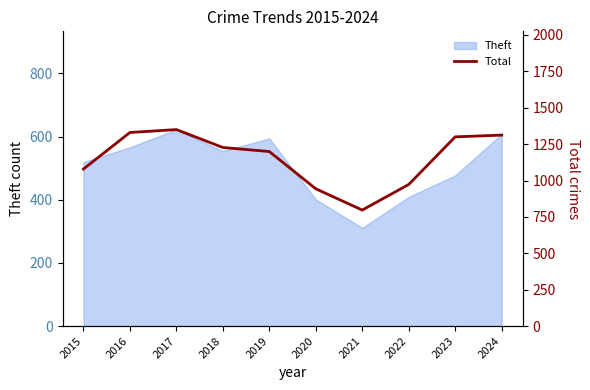

Is it true that the value at 2016 is 1330?

True